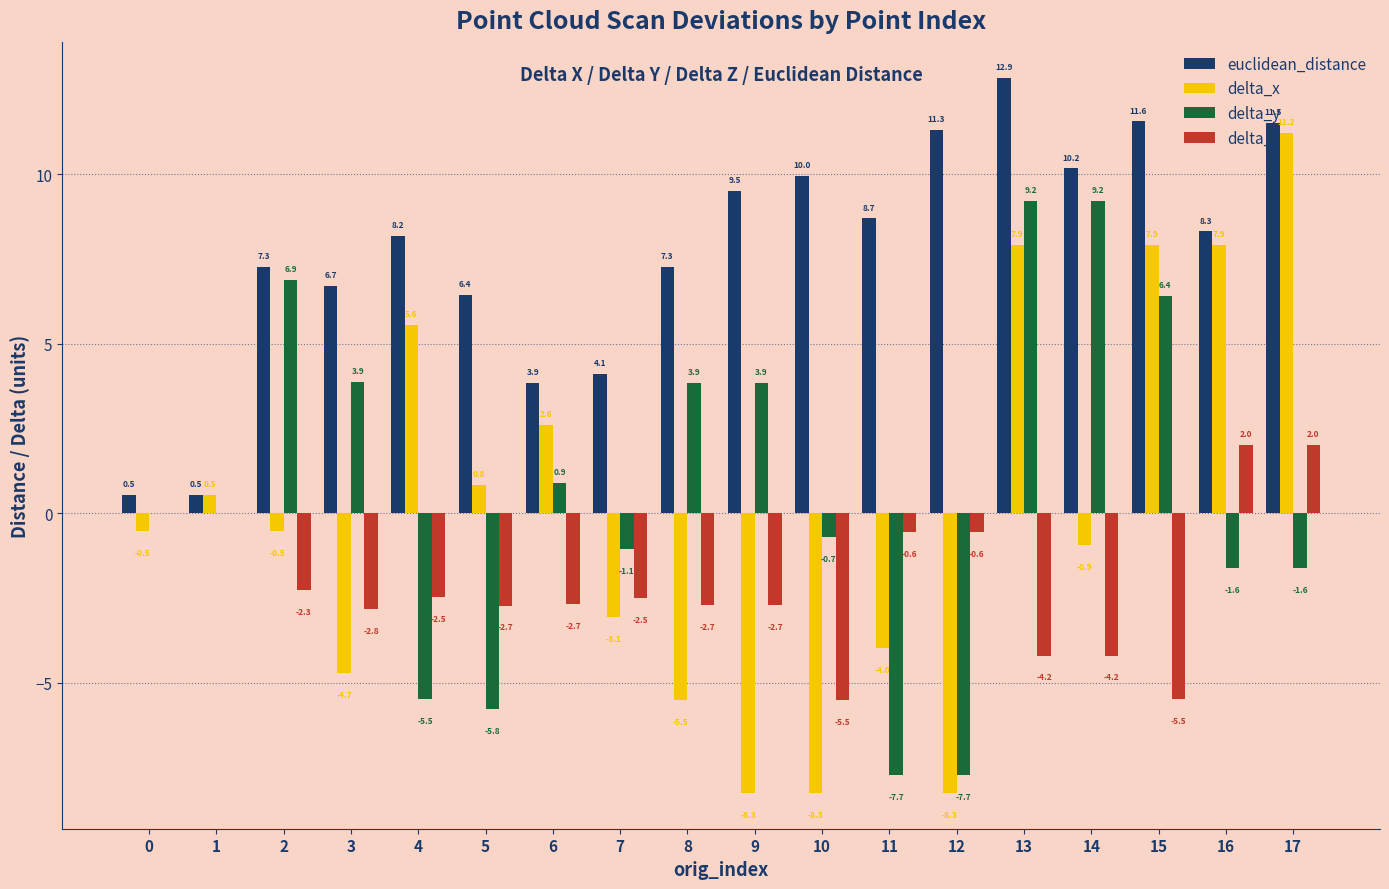

Which series changed the most between 4 and 13?

delta_y